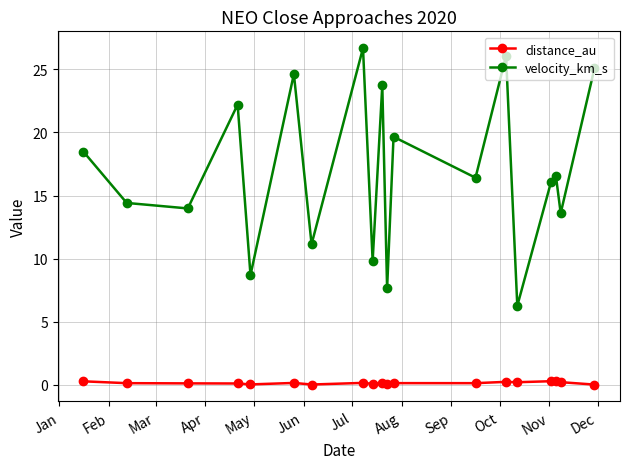

What is the average value of the velocity_km_s series?

16.9